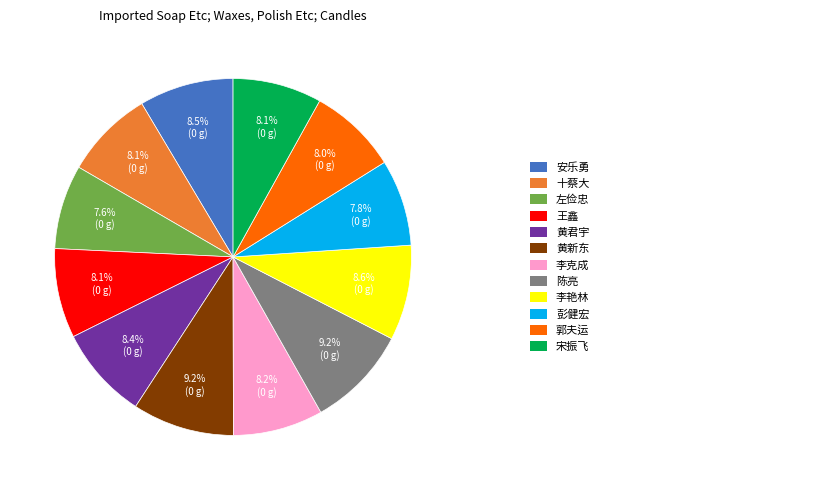

Is there any slice that represents more than half of the pie?

No